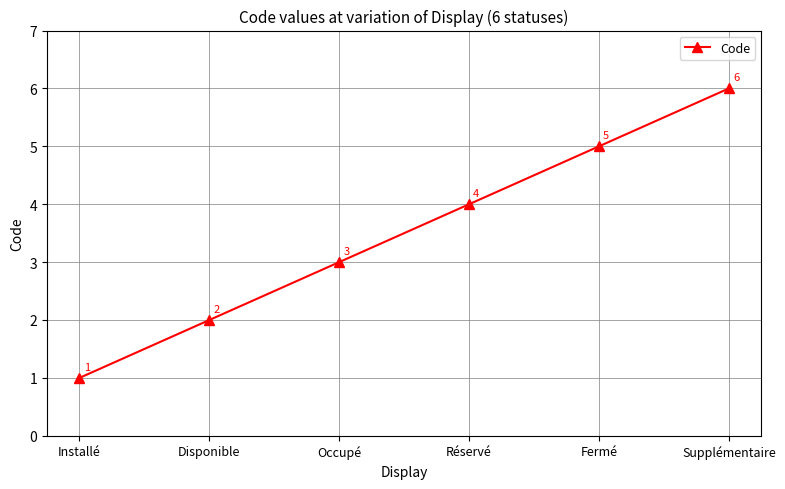

What is the difference between the maximum and minimum values?

5